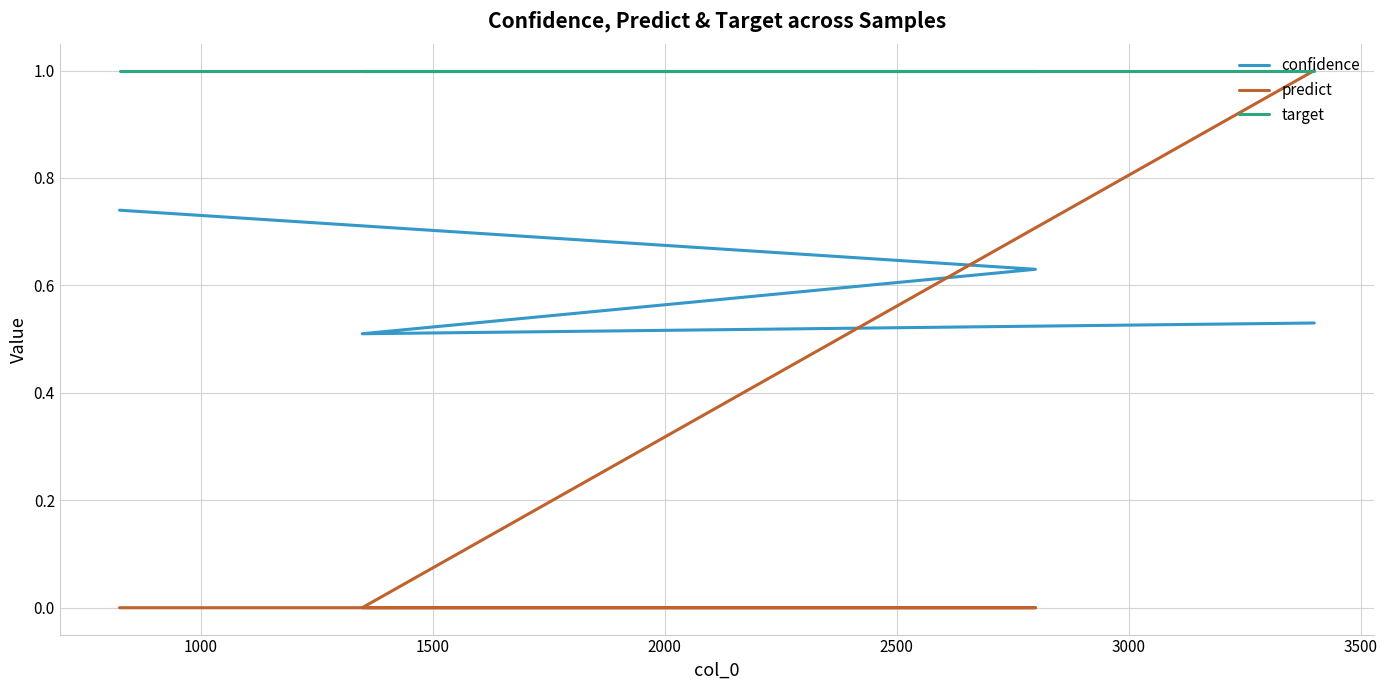

Does the chart display data point markers on the line(s)?

No